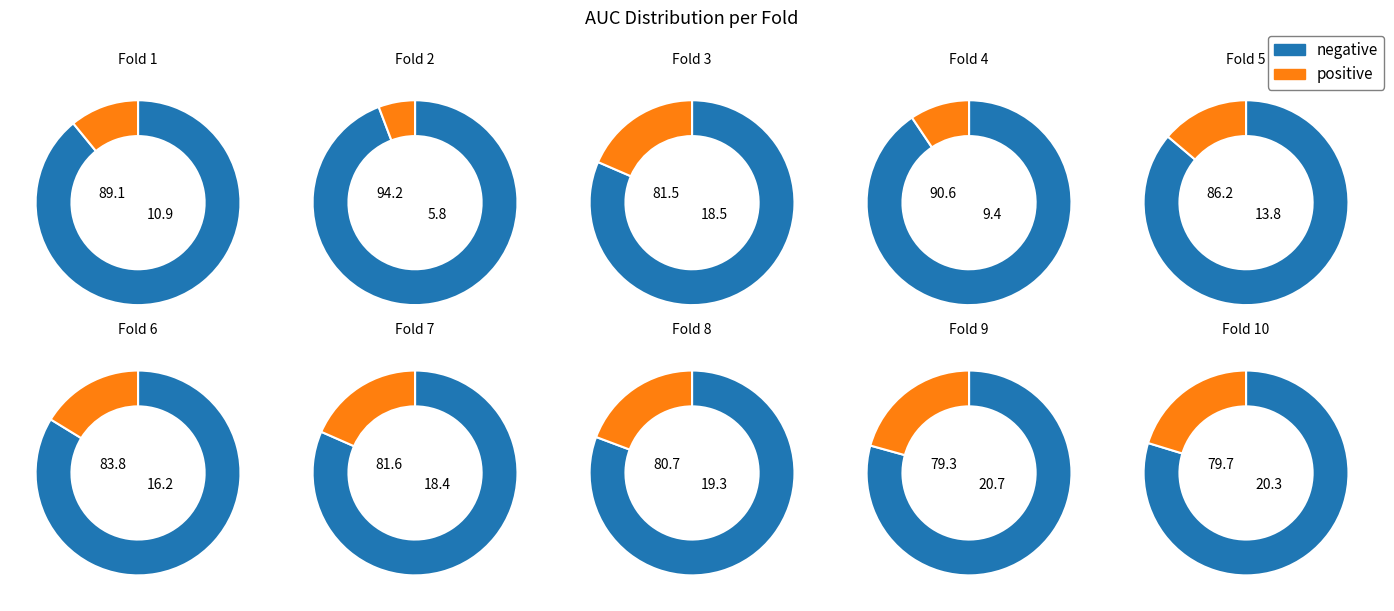

Is it true that 2 is 11% of the pie?

True